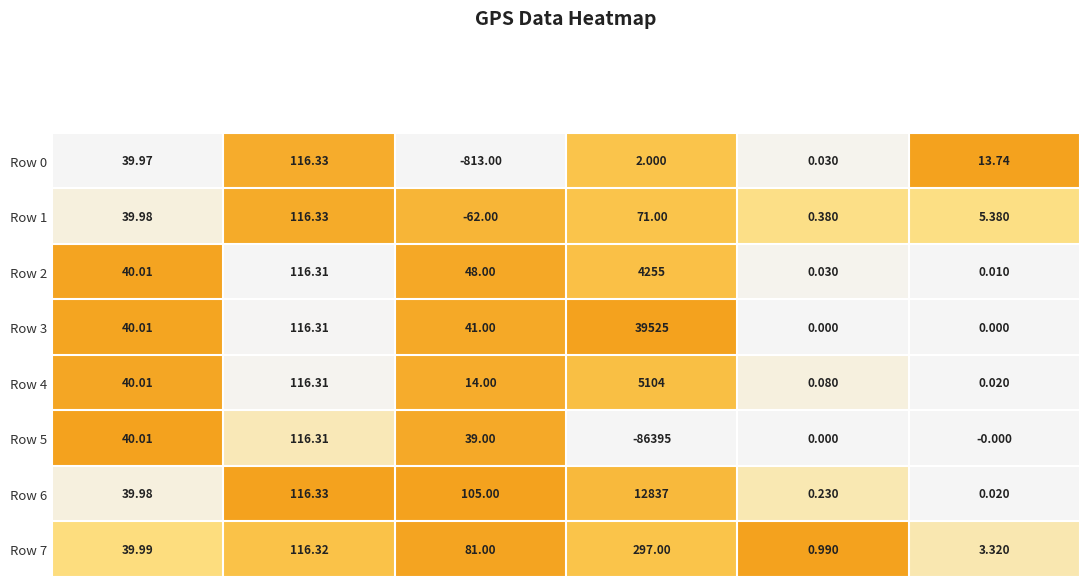

Where is Row 1 nearest to the value 27?

Lat